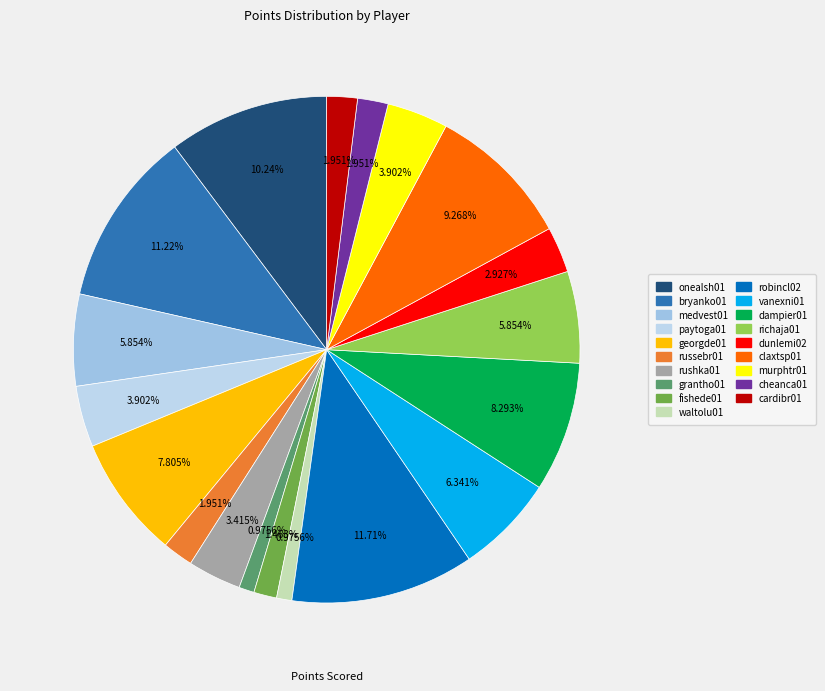

True or false: cheanca01 accounts for 1% of the total.

False